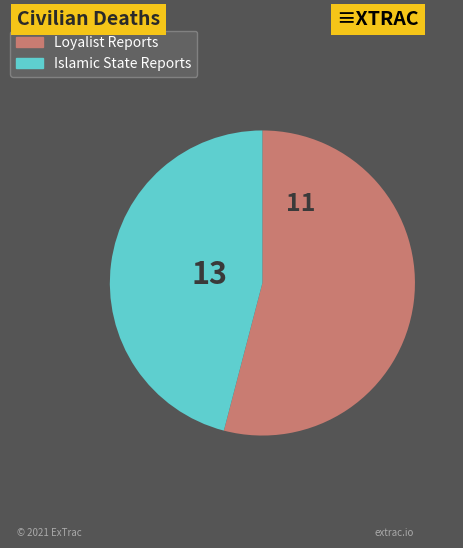

Is there a majority slice in this chart?

Yes